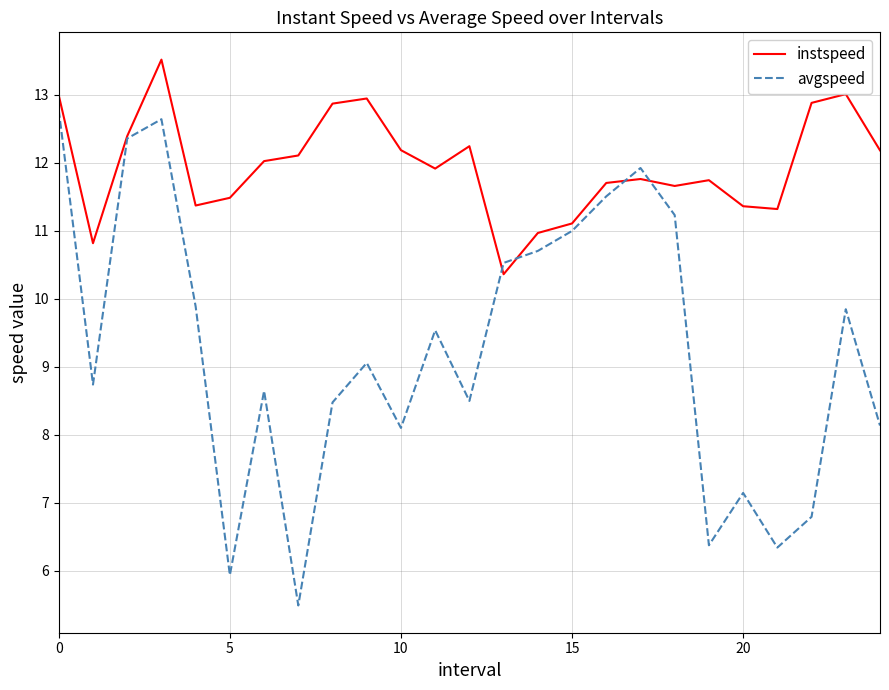

What is the difference between the second highest and minimum values in the instspeed series?

2.6